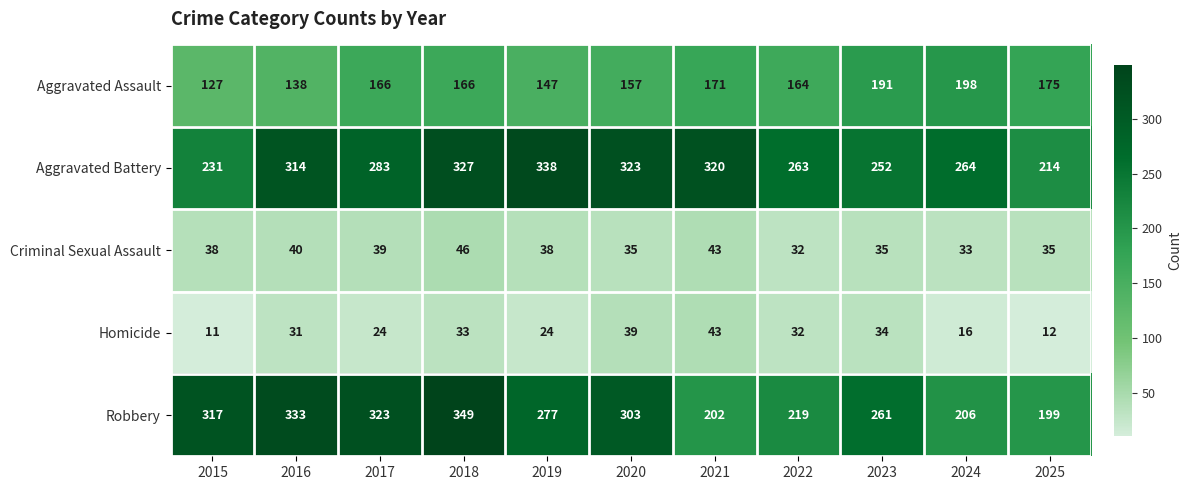

The Criminal Sexual Assault series shows 63 at 2017. True or false?

False